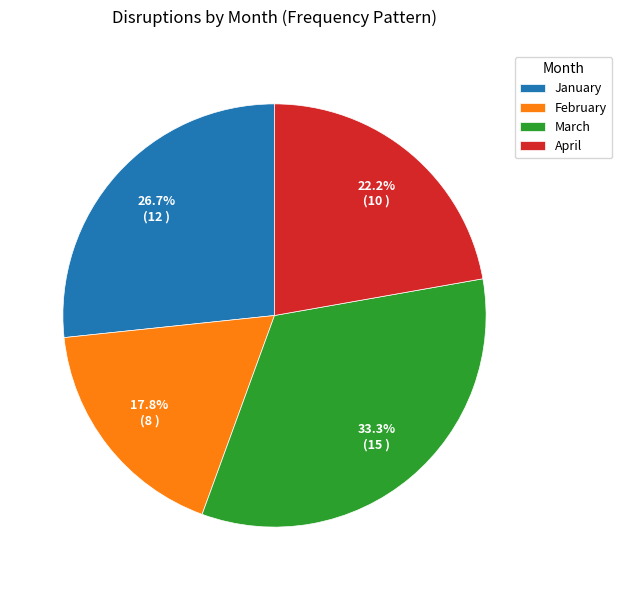

Does April account for over 50% of the chart?

No